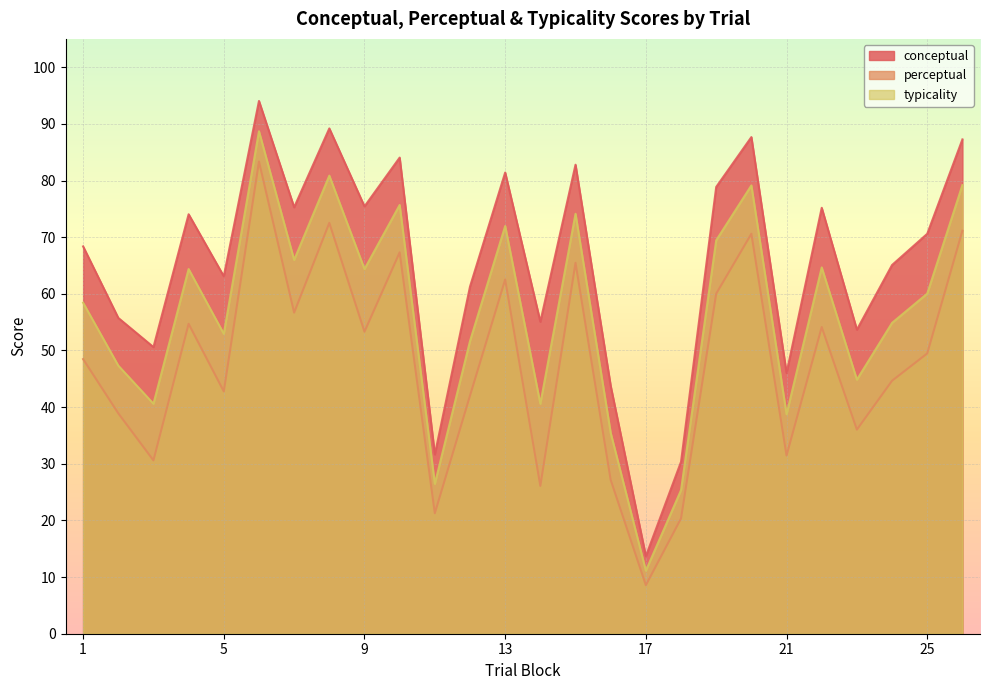

What is the average value of the typicality series?

56.4